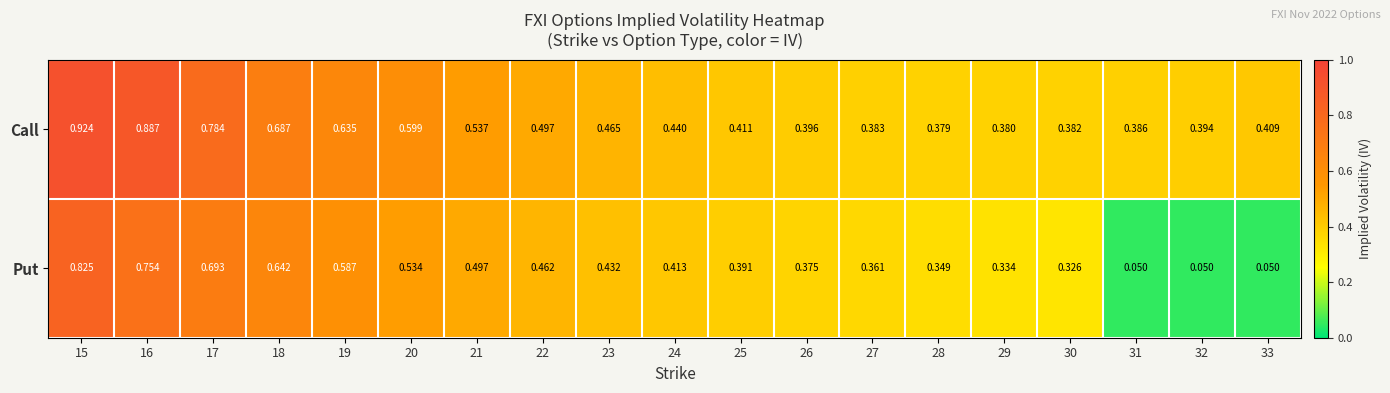

Count the number of data series in this chart.

2